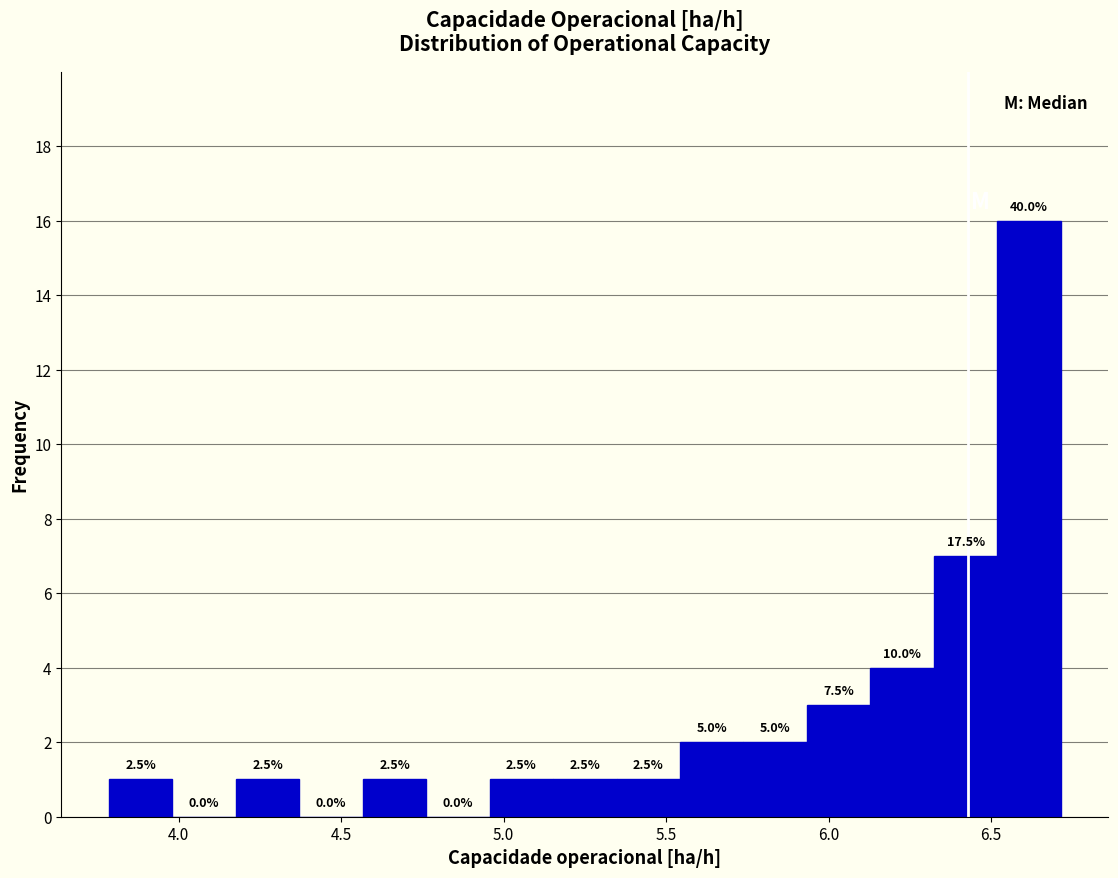

Read against the x-axis, roughly where is the centre of the tallest bar?

6.60